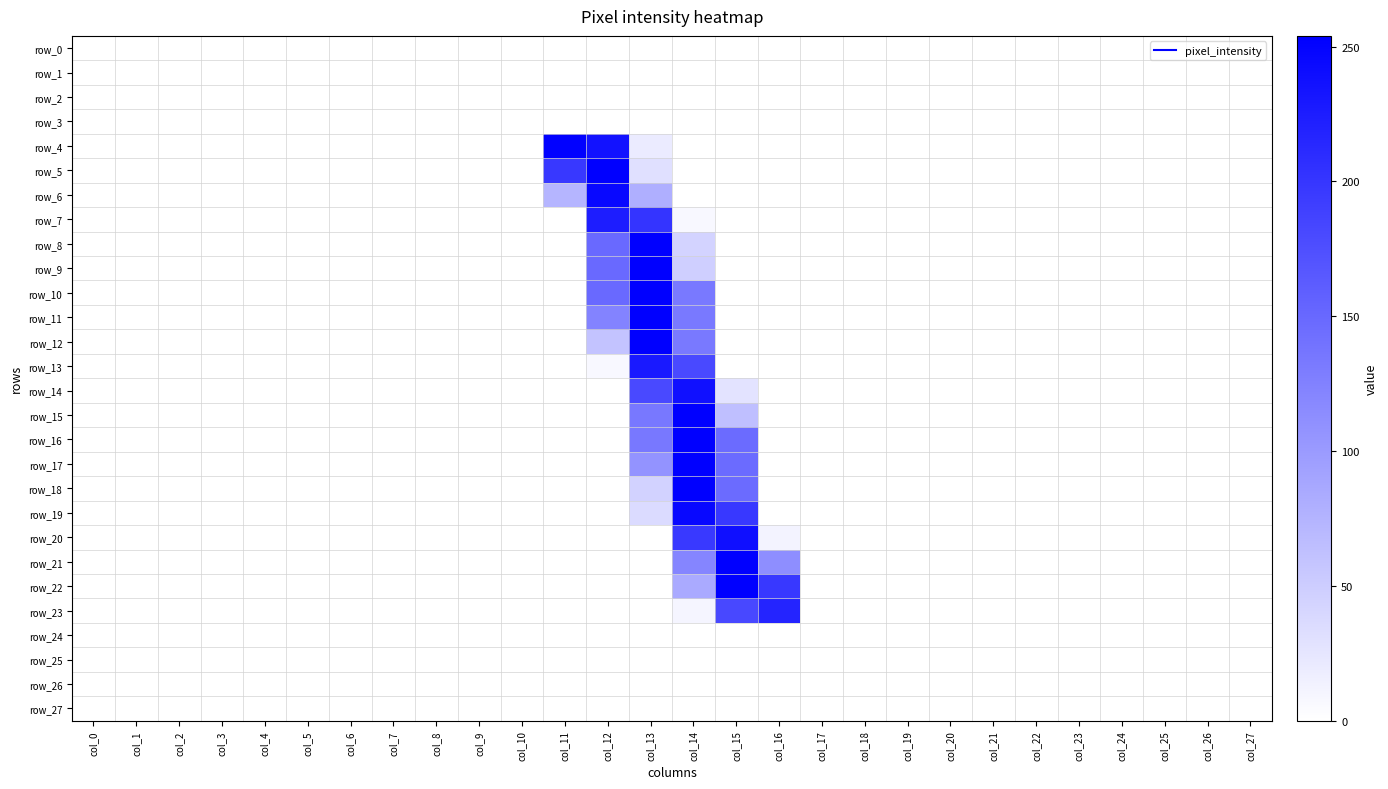

Reading left to right, extract all data points from this chart.

row_0: col_0=0	col_1=0	col_2=0	col_3=0	col_4=0	col_5=0	col_6=0	col_7=0	col_8=0	col_9=0	col_10=0	col_11=0	col_12=0	col_13=0	col_14=0	col_15=0	col_16=0	col_17=0	col_18=0	col_19=0	col_20=0	col_21=0	col_22=0	col_23=0	col_24=0	col_25=0	col_26=0	col_27=0
row_1: col_0=0	col_1=0	col_2=0	col_3=0	col_4=0	col_5=0	col_6=0	col_7=0	col_8=0	col_9=0	col_10=0	col_11=0	col_12=0	col_13=0	col_14=0	col_15=0	col_16=0	col_17=0	col_18=0	col_19=0	col_20=0	col_21=0	col_22=0	col_23=0	col_24=0	col_25=0	col_26=0	col_27=0
row_2: col_0=0	col_1=0	col_2=0	col_3=0	col_4=0	col_5=0	col_6=0	col_7=0	col_8=0	col_9=0	col_10=0	col_11=0	col_12=0	col_13=0	col_14=0	col_15=0	col_16=0	col_17=0	col_18=0	col_19=0	col_20=0	col_21=0	col_22=0	col_23=0	col_24=0	col_25=0	col_26=0	col_27=0
row_3: col_0=0	col_1=0	col_2=0	col_3=0	col_4=0	col_5=0	col_6=0	col_7=0	col_8=0	col_9=0	col_10=0	col_11=0	col_12=0	col_13=0	col_14=0	col_15=0	col_16=0	col_17=0	col_18=0	col_19=0	col_20=0	col_21=0	col_22=0	col_23=0	col_24=0	col_25=0	col_26=0	col_27=0
row_4: col_0=0	col_1=0	col_2=0	col_3=0	col_4=0	col_5=0	col_6=0	col_7=0	col_8=0	col_9=0	col_10=0	col_11=252	col_12=235	col_13=20	col_14=0	col_15=0	col_16=0	col_17=0	col_18=0	col_19=0	col_20=0	col_21=0	col_22=0	col_23=0	col_24=0	col_25=0	col_26=0	col_27=0
row_5: col_0=0	col_1=0	col_2=0	col_3=0	col_4=0	col_5=0	col_6=0	col_7=0	col_8=0	col_9=0	col_10=0	col_11=197	col_12=254	col_13=31	col_14=0	col_15=0	col_16=0	col_17=0	col_18=0	col_19=0	col_20=0	col_21=0	col_22=0	col_23=0	col_24=0	col_25=0	col_26=0	col_27=0
row_6: col_0=0	col_1=0	col_2=0	col_3=0	col_4=0	col_5=0	col_6=0	col_7=0	col_8=0	col_9=0	col_10=0	col_11=74	col_12=245	col_13=80	col_14=0	col_15=0	col_16=0	col_17=0	col_18=0	col_19=0	col_20=0	col_21=0	col_22=0	col_23=0	col_24=0	col_25=0	col_26=0	col_27=0
row_7: col_0=0	col_1=0	col_2=0	col_3=0	col_4=0	col_5=0	col_6=0	col_7=0	col_8=0	col_9=0	col_10=0	col_11=0	col_12=225	col_13=202	col_14=7	col_15=0	col_16=0	col_17=0	col_18=0	col_19=0	col_20=0	col_21=0	col_22=0	col_23=0	col_24=0	col_25=0	col_26=0	col_27=0
row_8: col_0=0	col_1=0	col_2=0	col_3=0	col_4=0	col_5=0	col_6=0	col_7=0	col_8=0	col_9=0	col_10=0	col_11=0	col_12=148	col_13=254	col_14=44	col_15=0	col_16=0	col_17=0	col_18=0	col_19=0	col_20=0	col_21=0	col_22=0	col_23=0	col_24=0	col_25=0	col_26=0	col_27=0
row_9: col_0=0	col_1=0	col_2=0	col_3=0	col_4=0	col_5=0	col_6=0	col_7=0	col_8=0	col_9=0	col_10=0	col_11=0	col_12=148	col_13=254	col_14=48	col_15=0	col_16=0	col_17=0	col_18=0	col_19=0	col_20=0	col_21=0	col_22=0	col_23=0	col_24=0	col_25=0	col_26=0	col_27=0
row_10: col_0=0	col_1=0	col_2=0	col_3=0	col_4=0	col_5=0	col_6=0	col_7=0	col_8=0	col_9=0	col_10=0	col_11=0	col_12=148	col_13=254	col_14=133	col_15=0	col_16=0	col_17=0	col_18=0	col_19=0	col_20=0	col_21=0	col_22=0	col_23=0	col_24=0	col_25=0	col_26=0	col_27=0
row_11: col_0=0	col_1=0	col_2=0	col_3=0	col_4=0	col_5=0	col_6=0	col_7=0	col_8=0	col_9=0	col_10=0	col_11=0	col_12=123	col_13=254	col_14=133	col_15=0	col_16=0	col_17=0	col_18=0	col_19=0	col_20=0	col_21=0	col_22=0	col_23=0	col_24=0	col_25=0	col_26=0	col_27=0
row_12: col_0=0	col_1=0	col_2=0	col_3=0	col_4=0	col_5=0	col_6=0	col_7=0	col_8=0	col_9=0	col_10=0	col_11=0	col_12=59	col_13=254	col_14=133	col_15=0	col_16=0	col_17=0	col_18=0	col_19=0	col_20=0	col_21=0	col_22=0	col_23=0	col_24=0	col_25=0	col_26=0	col_27=0
row_13: col_0=0	col_1=0	col_2=0	col_3=0	col_4=0	col_5=0	col_6=0	col_7=0	col_8=0	col_9=0	col_10=0	col_11=0	col_12=7	col_13=228	col_14=181	col_15=0	col_16=0	col_17=0	col_18=0	col_19=0	col_20=0	col_21=0	col_22=0	col_23=0	col_24=0	col_25=0	col_26=0	col_27=0
row_14: col_0=0	col_1=0	col_2=0	col_3=0	col_4=0	col_5=0	col_6=0	col_7=0	col_8=0	col_9=0	col_10=0	col_11=0	col_12=0	col_13=181	col_14=238	col_15=28	col_16=0	col_17=0	col_18=0	col_19=0	col_20=0	col_21=0	col_22=0	col_23=0	col_24=0	col_25=0	col_26=0	col_27=0
row_15: col_0=0	col_1=0	col_2=0	col_3=0	col_4=0	col_5=0	col_6=0	col_7=0	col_8=0	col_9=0	col_10=0	col_11=0	col_12=0	col_13=134	col_14=254	col_15=64	col_16=0	col_17=0	col_18=0	col_19=0	col_20=0	col_21=0	col_22=0	col_23=0	col_24=0	col_25=0	col_26=0	col_27=0
row_16: col_0=0	col_1=0	col_2=0	col_3=0	col_4=0	col_5=0	col_6=0	col_7=0	col_8=0	col_9=0	col_10=0	col_11=0	col_12=0	col_13=134	col_14=254	col_15=147	col_16=0	col_17=0	col_18=0	col_19=0	col_20=0	col_21=0	col_22=0	col_23=0	col_24=0	col_25=0	col_26=0	col_27=0
row_17: col_0=0	col_1=0	col_2=0	col_3=0	col_4=0	col_5=0	col_6=0	col_7=0	col_8=0	col_9=0	col_10=0	col_11=0	col_12=0	col_13=107	col_14=254	col_15=147	col_16=0	col_17=0	col_18=0	col_19=0	col_20=0	col_21=0	col_22=0	col_23=0	col_24=0	col_25=0	col_26=0	col_27=0
row_18: col_0=0	col_1=0	col_2=0	col_3=0	col_4=0	col_5=0	col_6=0	col_7=0	col_8=0	col_9=0	col_10=0	col_11=0	col_12=0	col_13=45	col_14=254	col_15=147	col_16=0	col_17=0	col_18=0	col_19=0	col_20=0	col_21=0	col_22=0	col_23=0	col_24=0	col_25=0	col_26=0	col_27=0
row_19: col_0=0	col_1=0	col_2=0	col_3=0	col_4=0	col_5=0	col_6=0	col_7=0	col_8=0	col_9=0	col_10=0	col_11=0	col_12=0	col_13=36	col_14=245	col_15=197	col_16=0	col_17=0	col_18=0	col_19=0	col_20=0	col_21=0	col_22=0	col_23=0	col_24=0	col_25=0	col_26=0	col_27=0
row_20: col_0=0	col_1=0	col_2=0	col_3=0	col_4=0	col_5=0	col_6=0	col_7=0	col_8=0	col_9=0	col_10=0	col_11=0	col_12=0	col_13=0	col_14=196	col_15=239	col_16=12	col_17=0	col_18=0	col_19=0	col_20=0	col_21=0	col_22=0	col_23=0	col_24=0	col_25=0	col_26=0	col_27=0
row_21: col_0=0	col_1=0	col_2=0	col_3=0	col_4=0	col_5=0	col_6=0	col_7=0	col_8=0	col_9=0	col_10=0	col_11=0	col_12=0	col_13=0	col_14=122	col_15=254	col_16=113	col_17=0	col_18=0	col_19=0	col_20=0	col_21=0	col_22=0	col_23=0	col_24=0	col_25=0	col_26=0	col_27=0
row_22: col_0=0	col_1=0	col_2=0	col_3=0	col_4=0	col_5=0	col_6=0	col_7=0	col_8=0	col_9=0	col_10=0	col_11=0	col_12=0	col_13=0	col_14=85	col_15=254	col_16=197	col_17=0	col_18=0	col_19=0	col_20=0	col_21=0	col_22=0	col_23=0	col_24=0	col_25=0	col_26=0	col_27=0
row_23: col_0=0	col_1=0	col_2=0	col_3=0	col_4=0	col_5=0	col_6=0	col_7=0	col_8=0	col_9=0	col_10=0	col_11=0	col_12=0	col_13=0	col_14=10	col_15=182	col_16=218	col_17=0	col_18=0	col_19=0	col_20=0	col_21=0	col_22=0	col_23=0	col_24=0	col_25=0	col_26=0	col_27=0
row_24: col_0=0	col_1=0	col_2=0	col_3=0	col_4=0	col_5=0	col_6=0	col_7=0	col_8=0	col_9=0	col_10=0	col_11=0	col_12=0	col_13=0	col_14=0	col_15=0	col_16=0	col_17=0	col_18=0	col_19=0	col_20=0	col_21=0	col_22=0	col_23=0	col_24=0	col_25=0	col_26=0	col_27=0
row_25: col_0=0	col_1=0	col_2=0	col_3=0	col_4=0	col_5=0	col_6=0	col_7=0	col_8=0	col_9=0	col_10=0	col_11=0	col_12=0	col_13=0	col_14=0	col_15=0	col_16=0	col_17=0	col_18=0	col_19=0	col_20=0	col_21=0	col_22=0	col_23=0	col_24=0	col_25=0	col_26=0	col_27=0
row_26: col_0=0	col_1=0	col_2=0	col_3=0	col_4=0	col_5=0	col_6=0	col_7=0	col_8=0	col_9=0	col_10=0	col_11=0	col_12=0	col_13=0	col_14=0	col_15=0	col_16=0	col_17=0	col_18=0	col_19=0	col_20=0	col_21=0	col_22=0	col_23=0	col_24=0	col_25=0	col_26=0	col_27=0
row_27: col_0=0	col_1=0	col_2=0	col_3=0	col_4=0	col_5=0	col_6=0	col_7=0	col_8=0	col_9=0	col_10=0	col_11=0	col_12=0	col_13=0	col_14=0	col_15=0	col_16=0	col_17=0	col_18=0	col_19=0	col_20=0	col_21=0	col_22=0	col_23=0	col_24=0	col_25=0	col_26=0	col_27=0